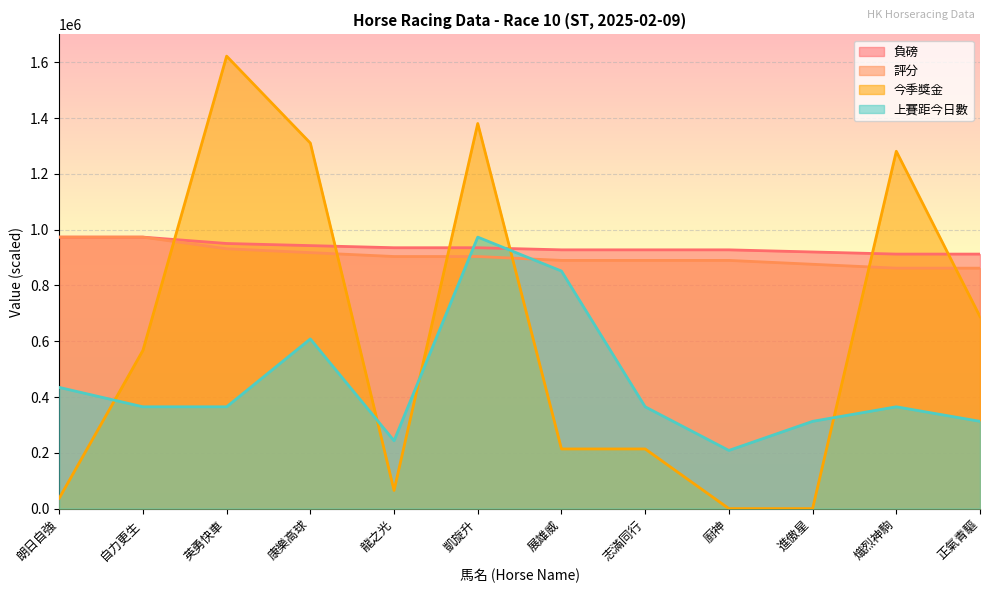

List the labels in order of 評分 value, largest first.

朗日自強, 自力更生, 英勇快車, 康樂高球, 龍之光, 凱旋升, 展雄威, 志滿同行, 廚神, 進傲星, 熾烈神駒, 正氣青驅